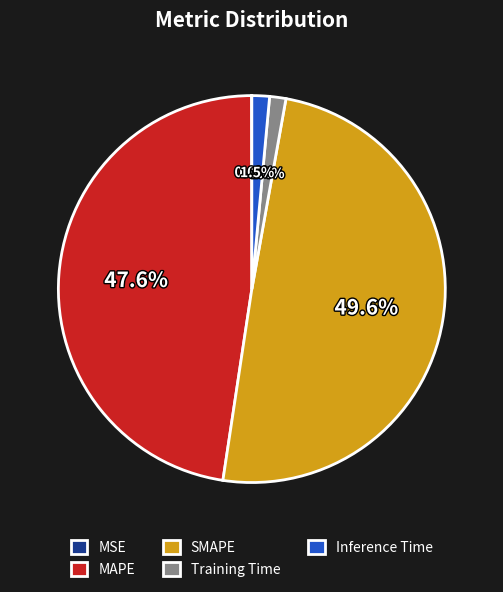

Does any single category account for the majority?

No